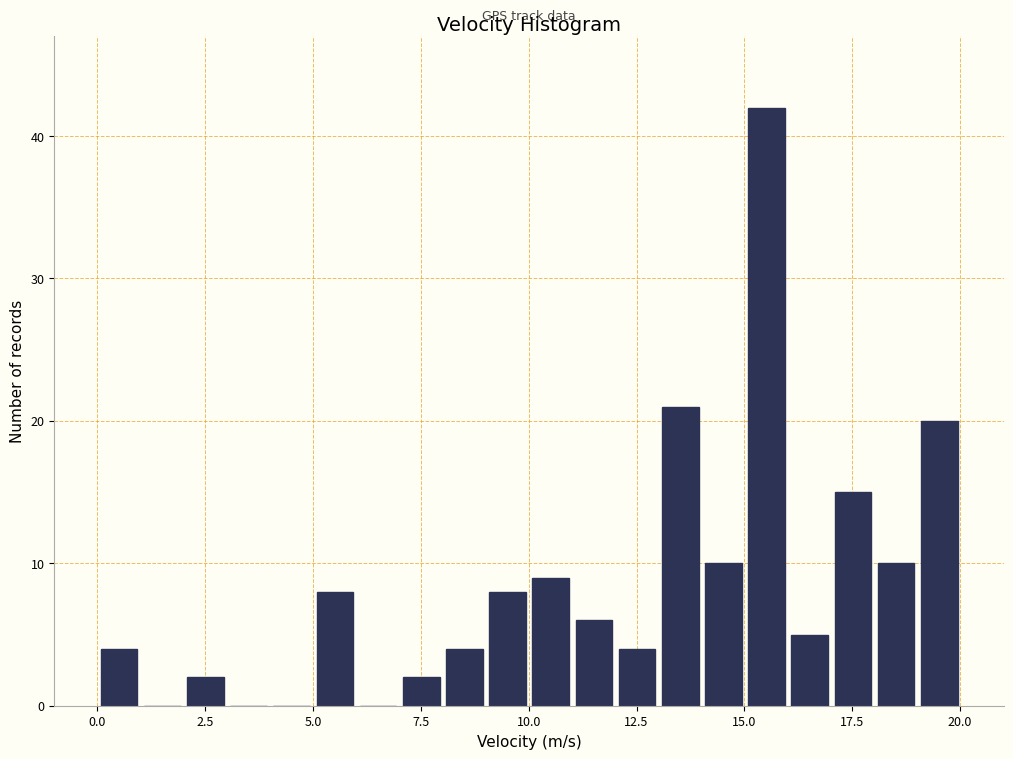

Around what value on the x-axis is the tallest bar? Give the approximate position of its centre, as read against the axis.

15.5